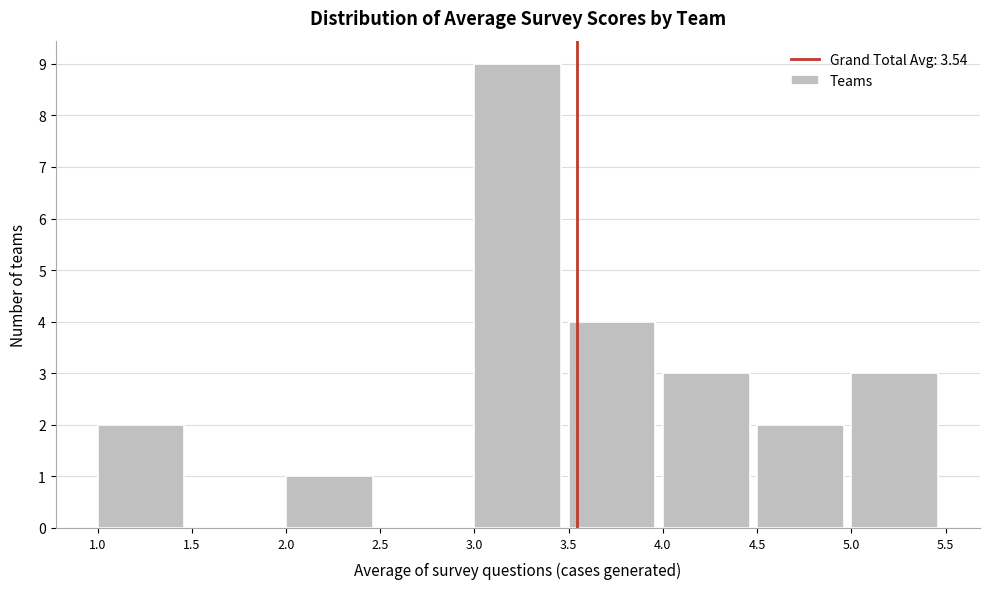

Reading left to right, transcribe this chart: for each bar, give the range it covers on the x-axis and its height. The values are not printed on the chart, so give them approximately, as read against the axis.

1.0 to 1.5: 2
1.5 to 2.0: 0
2.0 to 2.5: 1
2.5 to 3.0: 0
3.0 to 3.5: 9
3.5 to 4.0: 4
4.0 to 4.5: 3
4.5 to 5.0: 2
5.0 to 5.5: 3